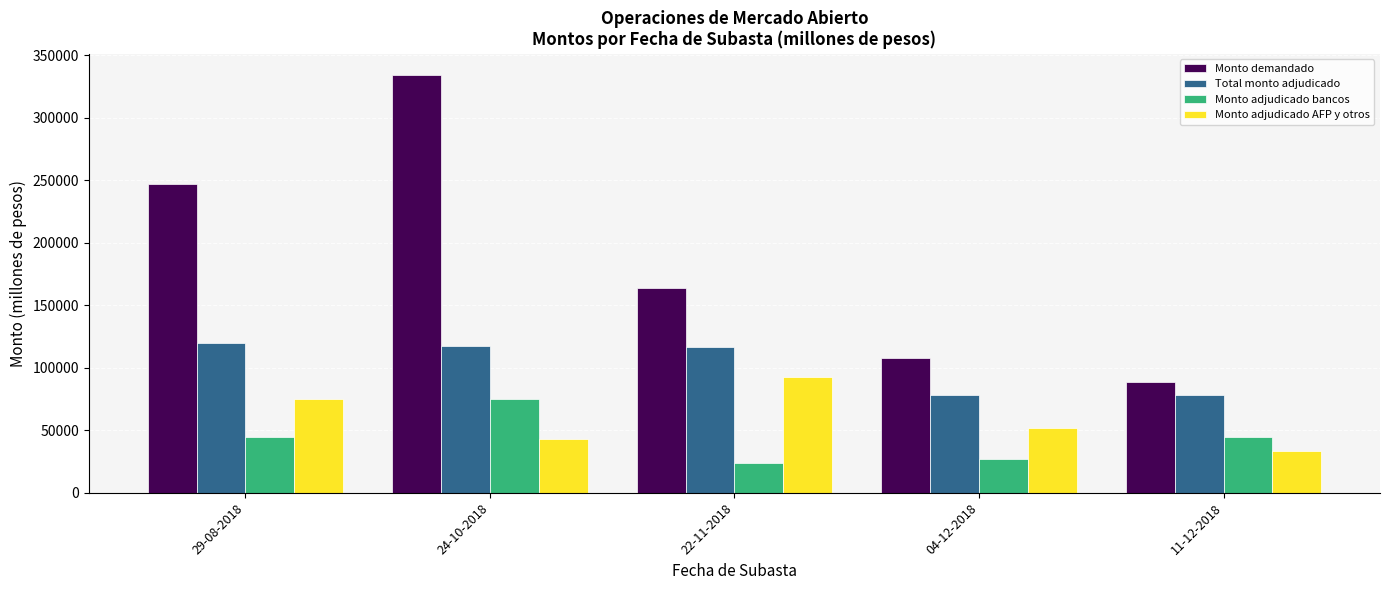

At which label is Monto demandado closest to 211500?

29-08-2018